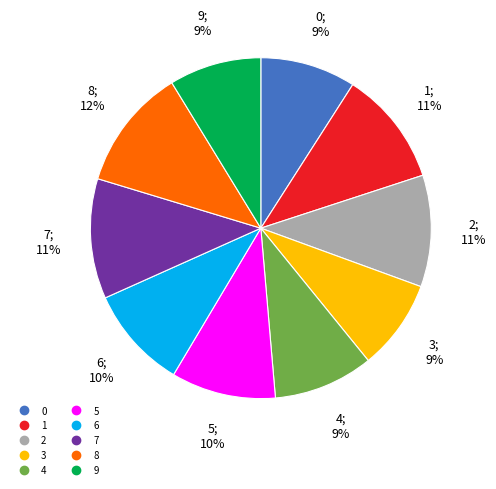

Between 4 and 8, which is larger?

8